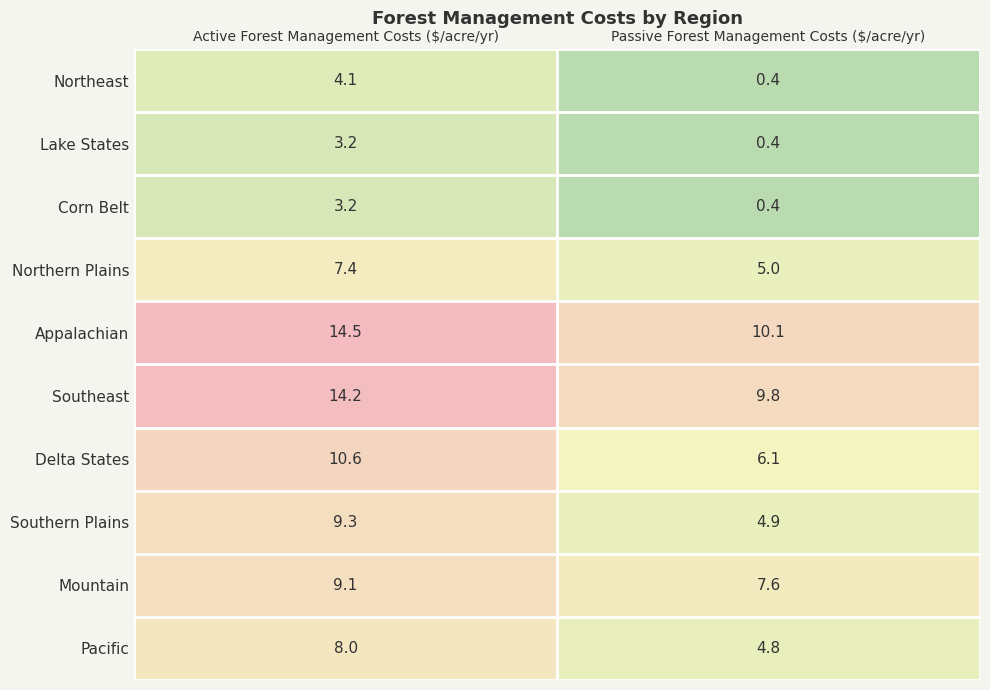

What is the smallest value displayed?

0.4